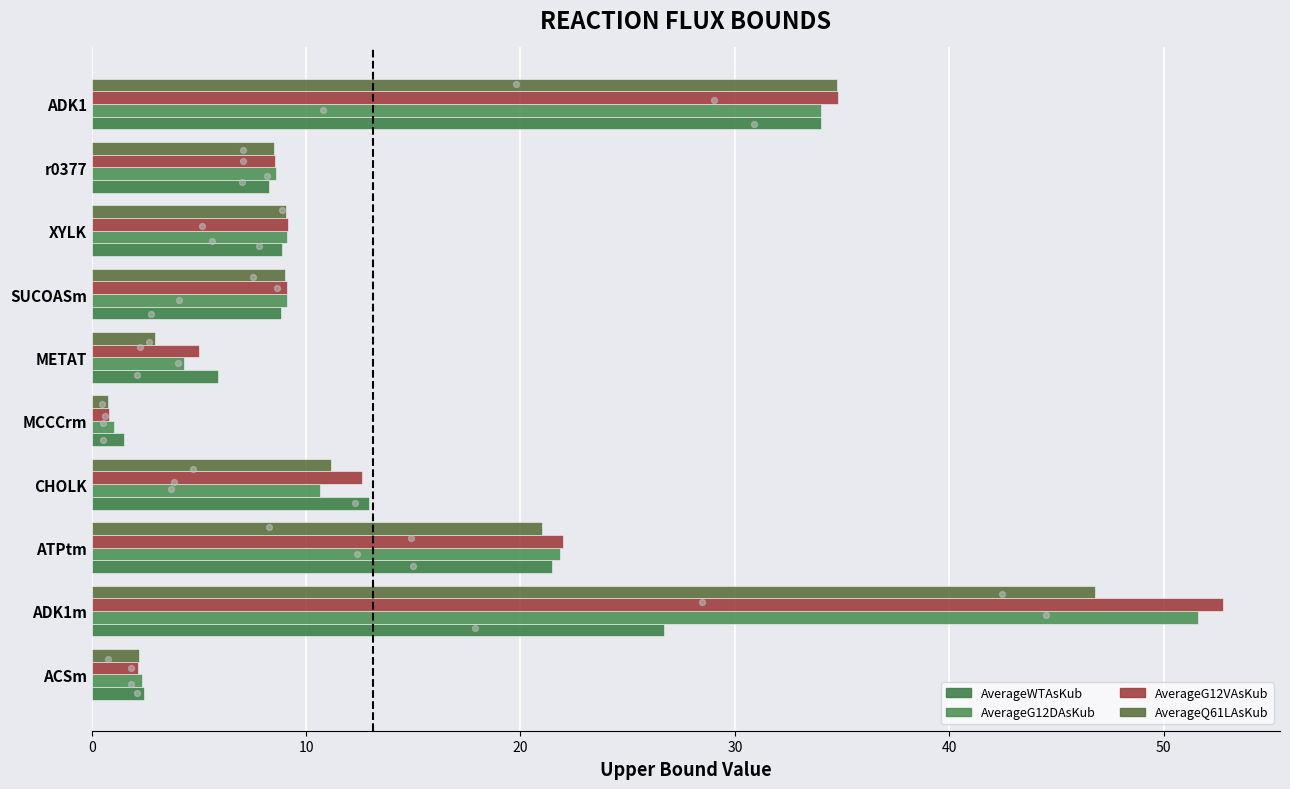

What are all the series names shown in the legend?

AverageWTAsKub, AverageG12DAsKub, AverageG12VAsKub, AverageQ61LAsKub